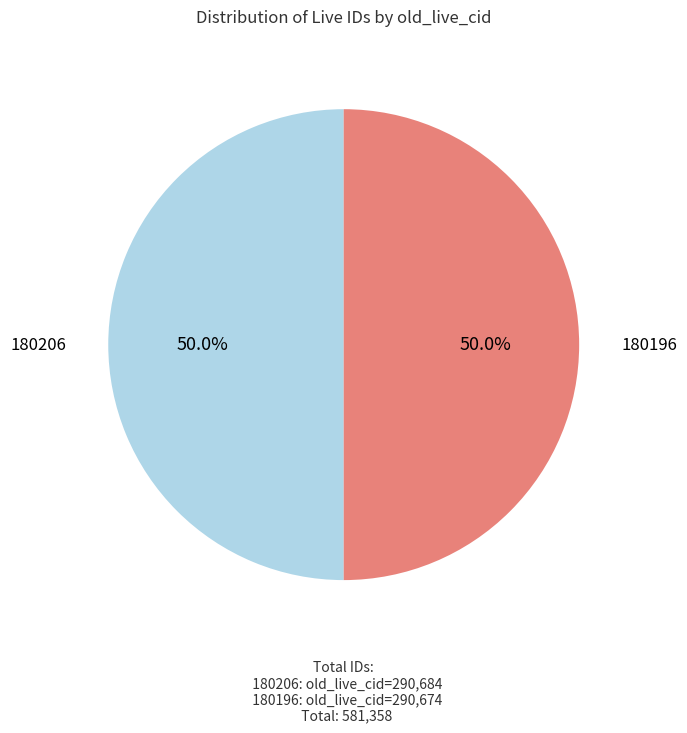

To the nearest percent, what portion does 180196 represent?

50%